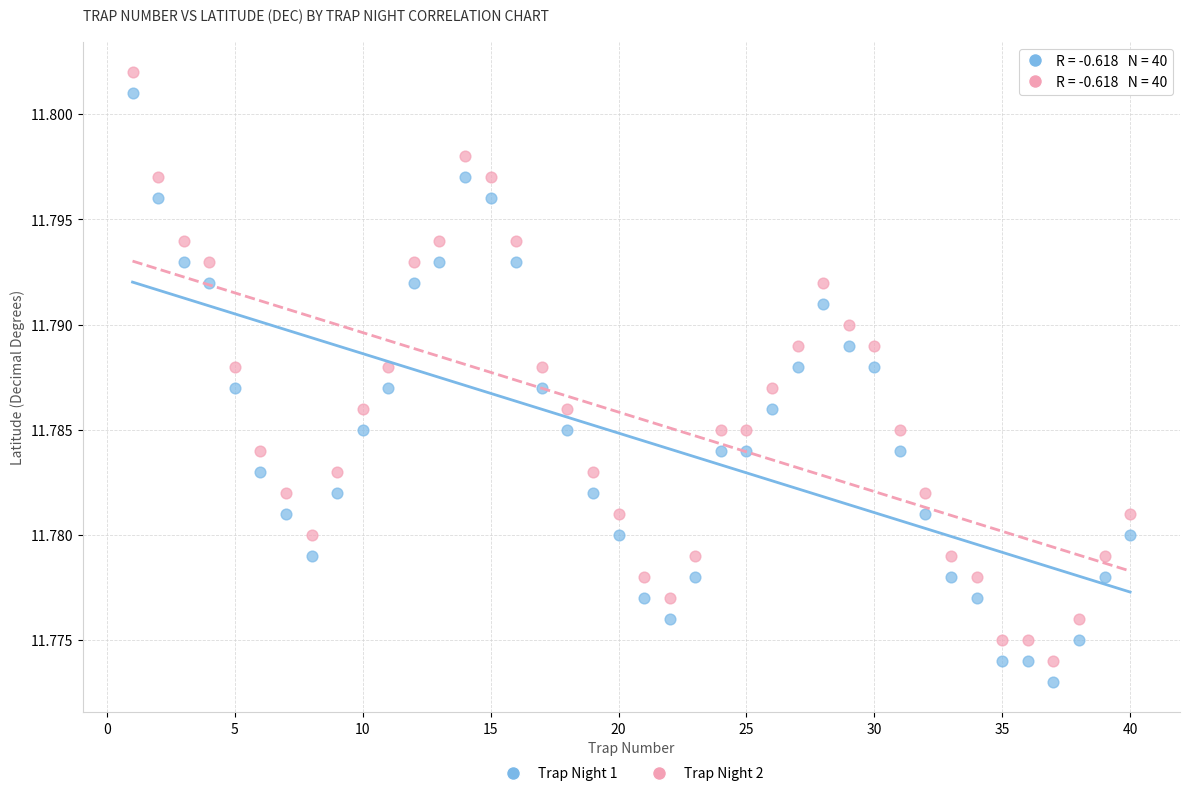

What is the X range (max minus min) for the scatter plot?

39.0